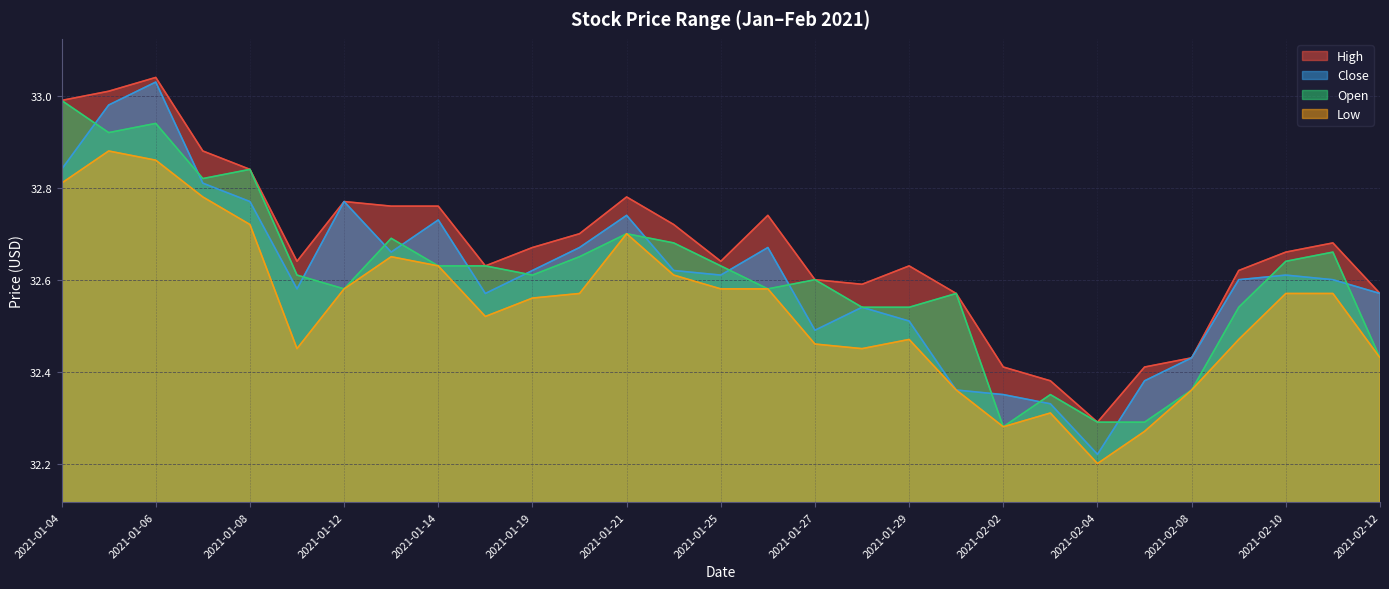

What is the average value of the Low series?

32.5